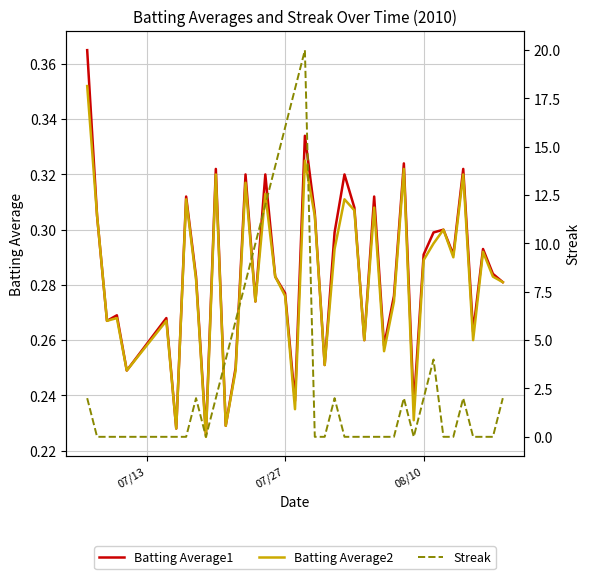

Is it true that Streak equals 3.6 at 22?

False